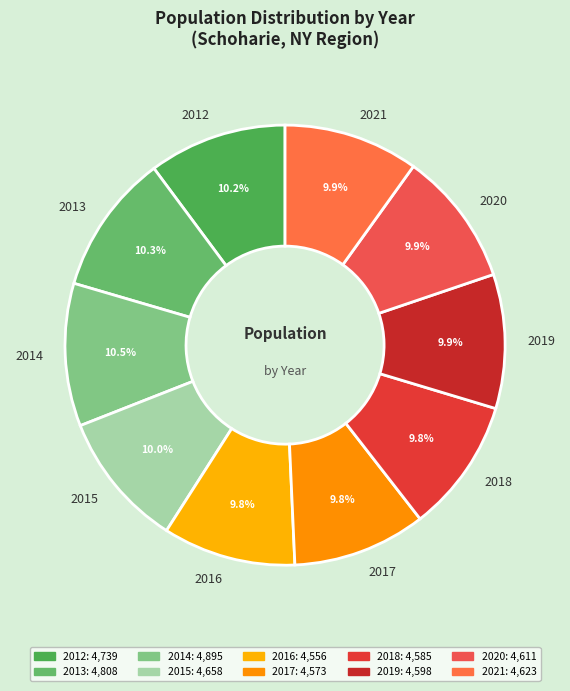

Approximately how many times larger is the value at 2015 compared to 2020?

1.0